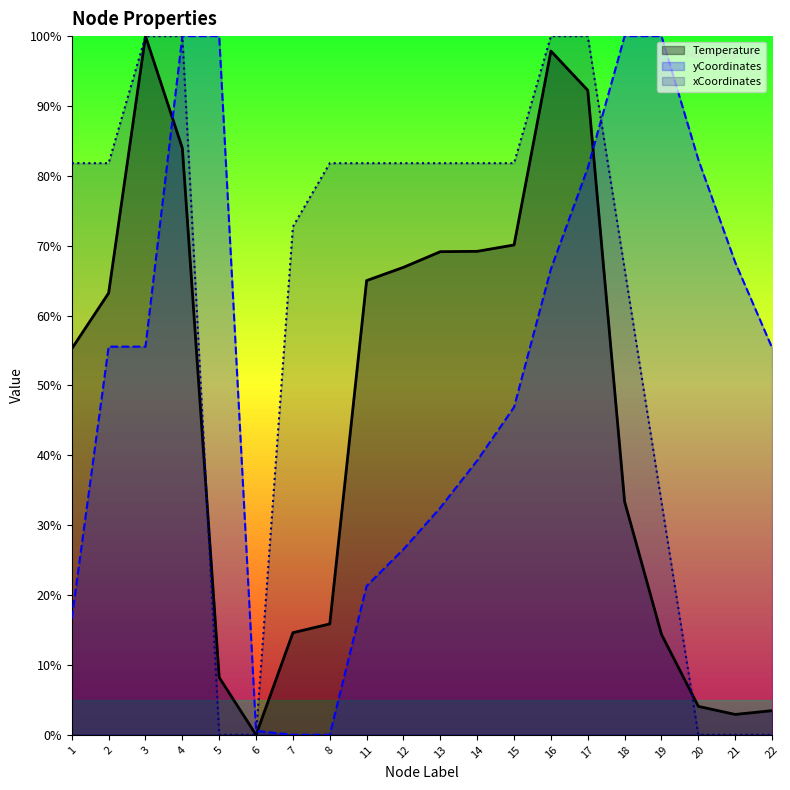

Which series has the widest spread of values?

Temperature